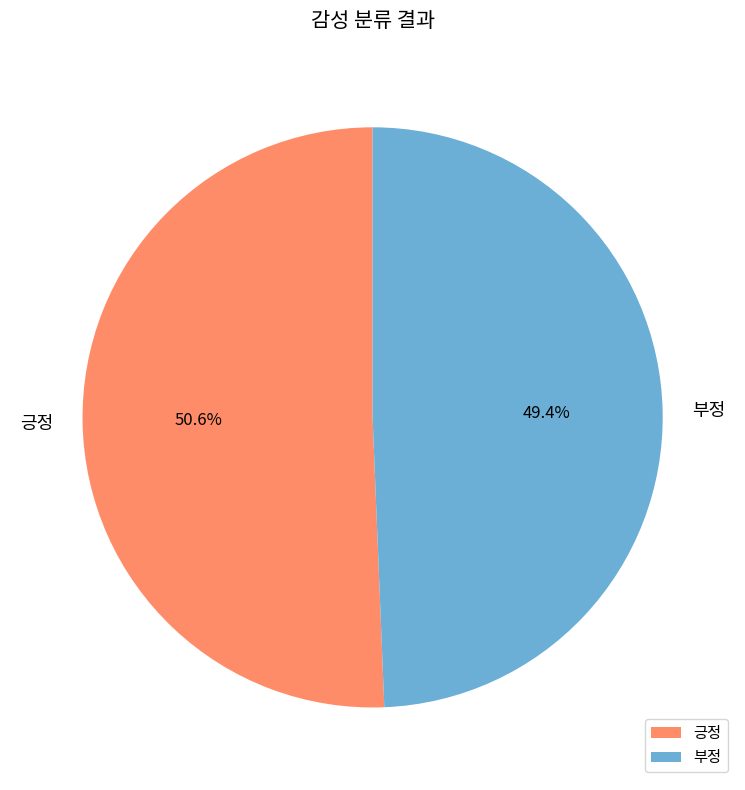

Is it true that 긍정 is 64% of the pie?

False